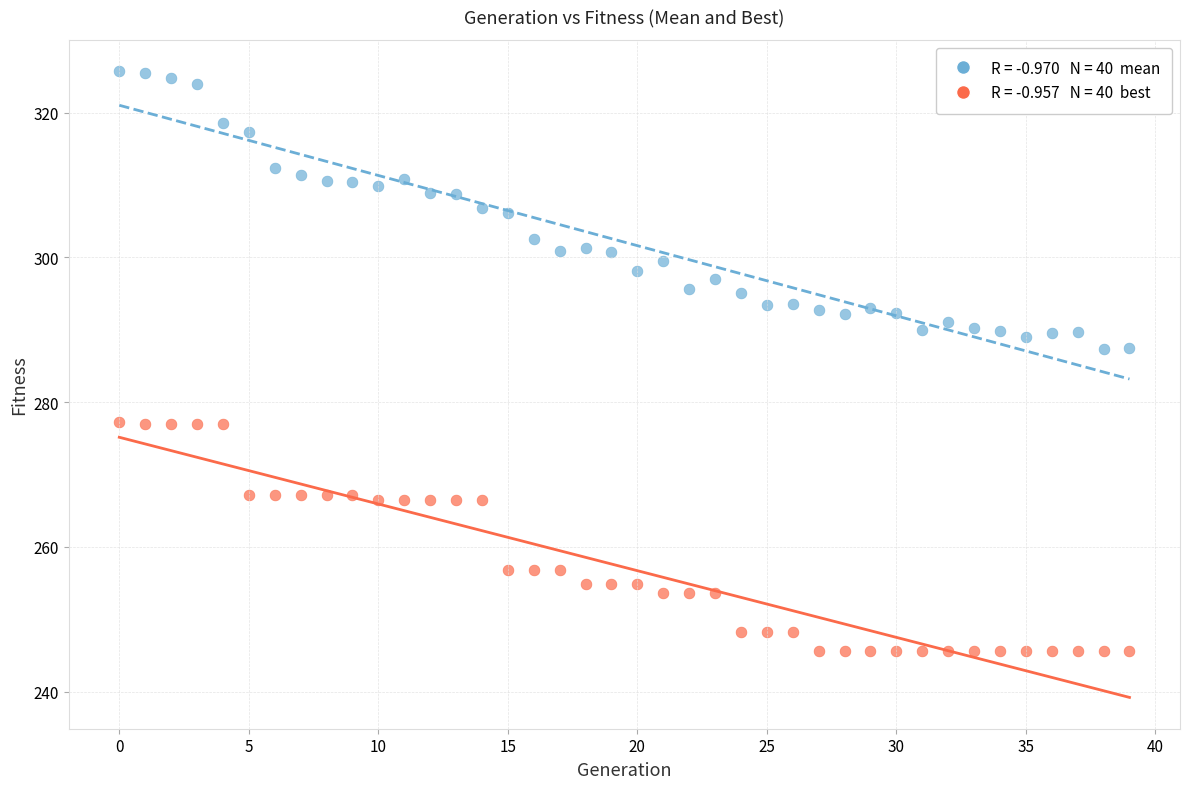

Across all data points, what is the range of Y values (max minus min)?

80.1